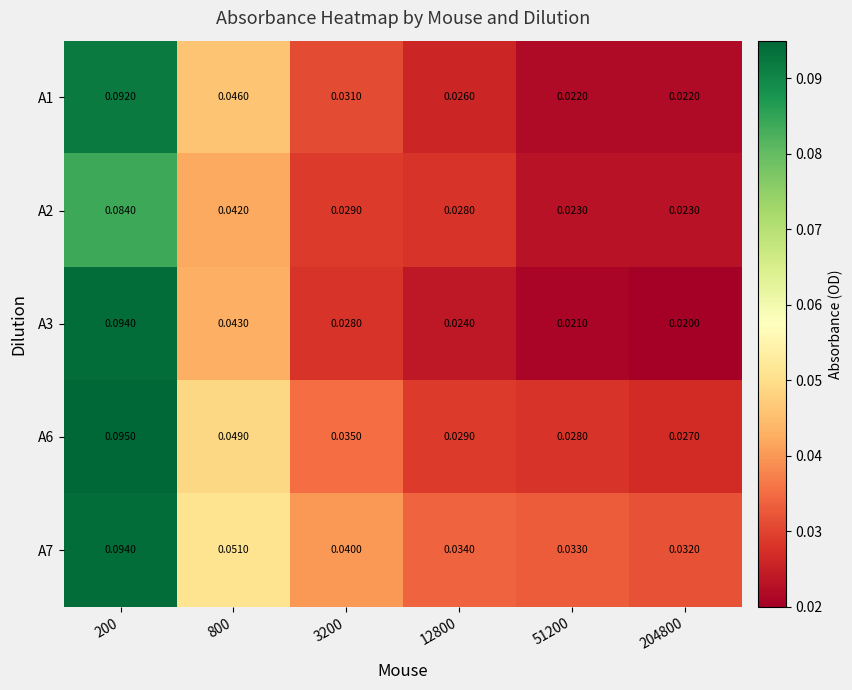

Is the value of A6 at 51200 greater than the value of A1 at 12800?

Yes